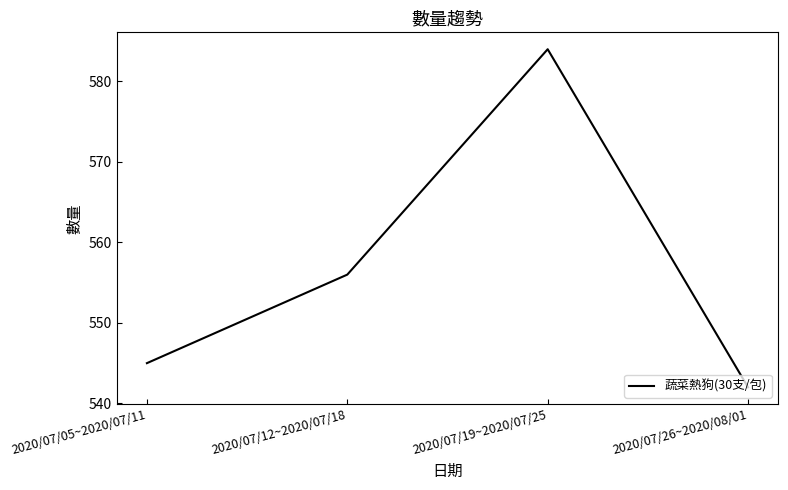

What is the minimum value shown in the chart?

542